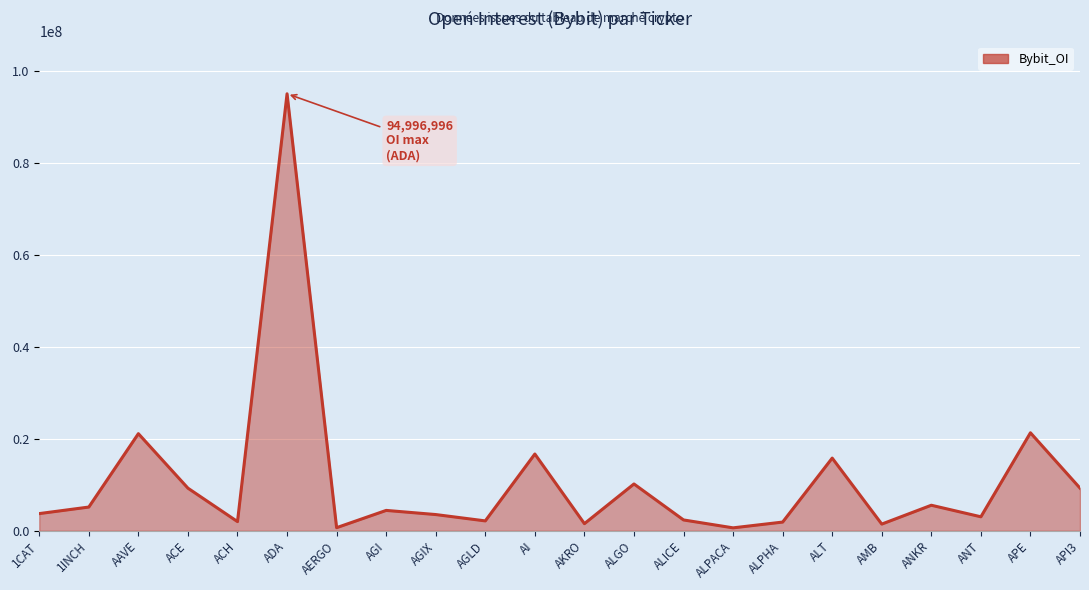

The chart shows a value of 21110365 at AAVE. True or false?

True